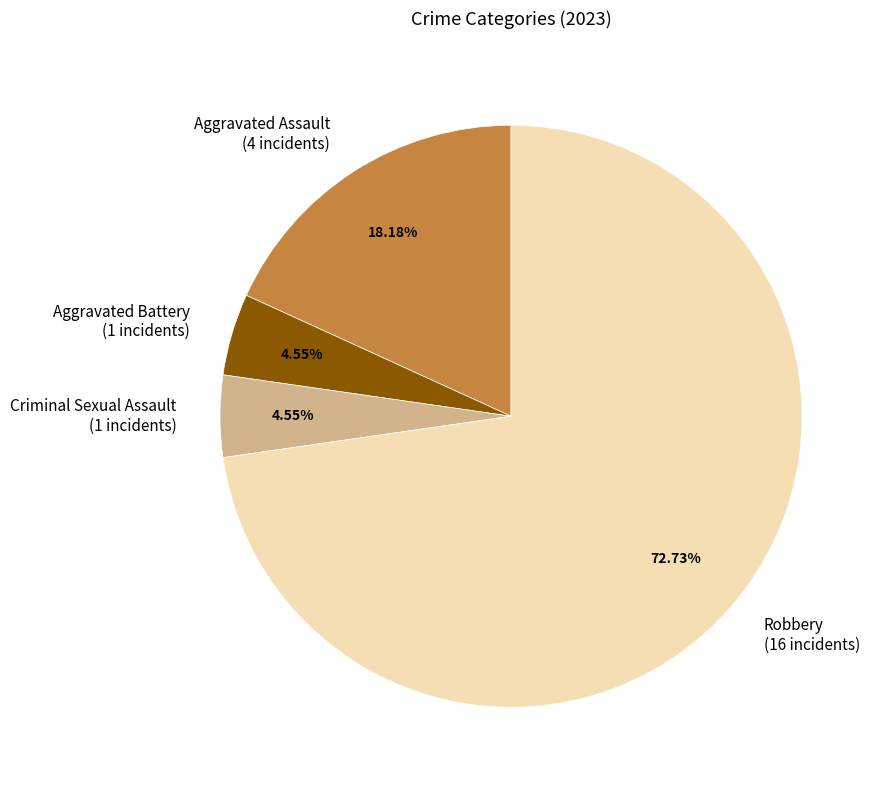

To the nearest percent, what percentage of the pie is Aggravated Assault?

18%